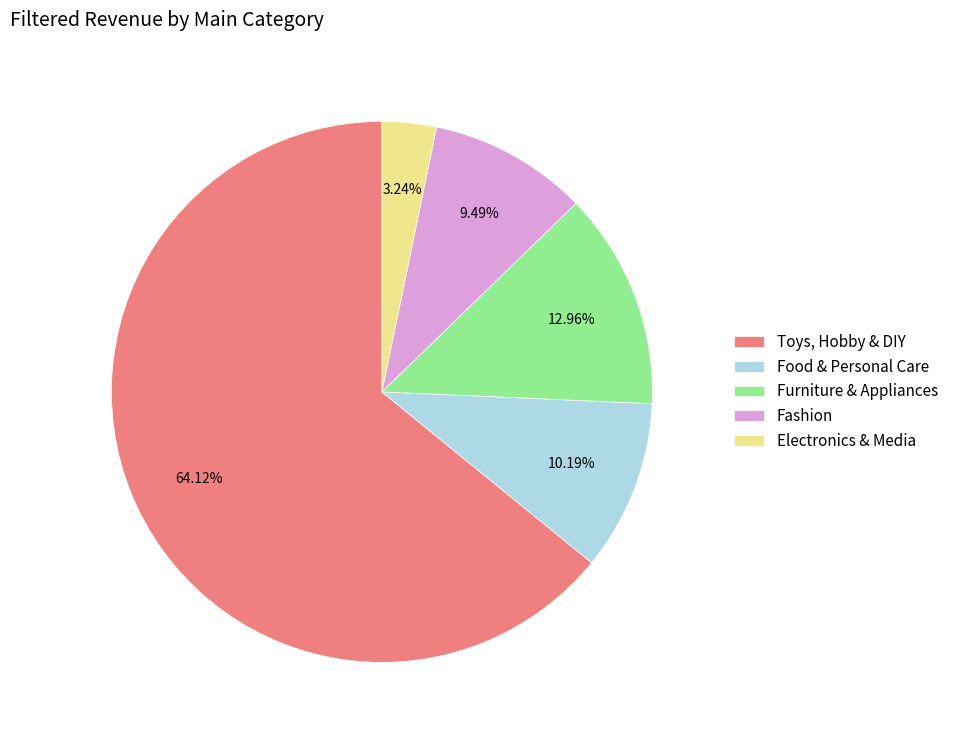

Which category accounts for the majority?

Toys, Hobby & DIY